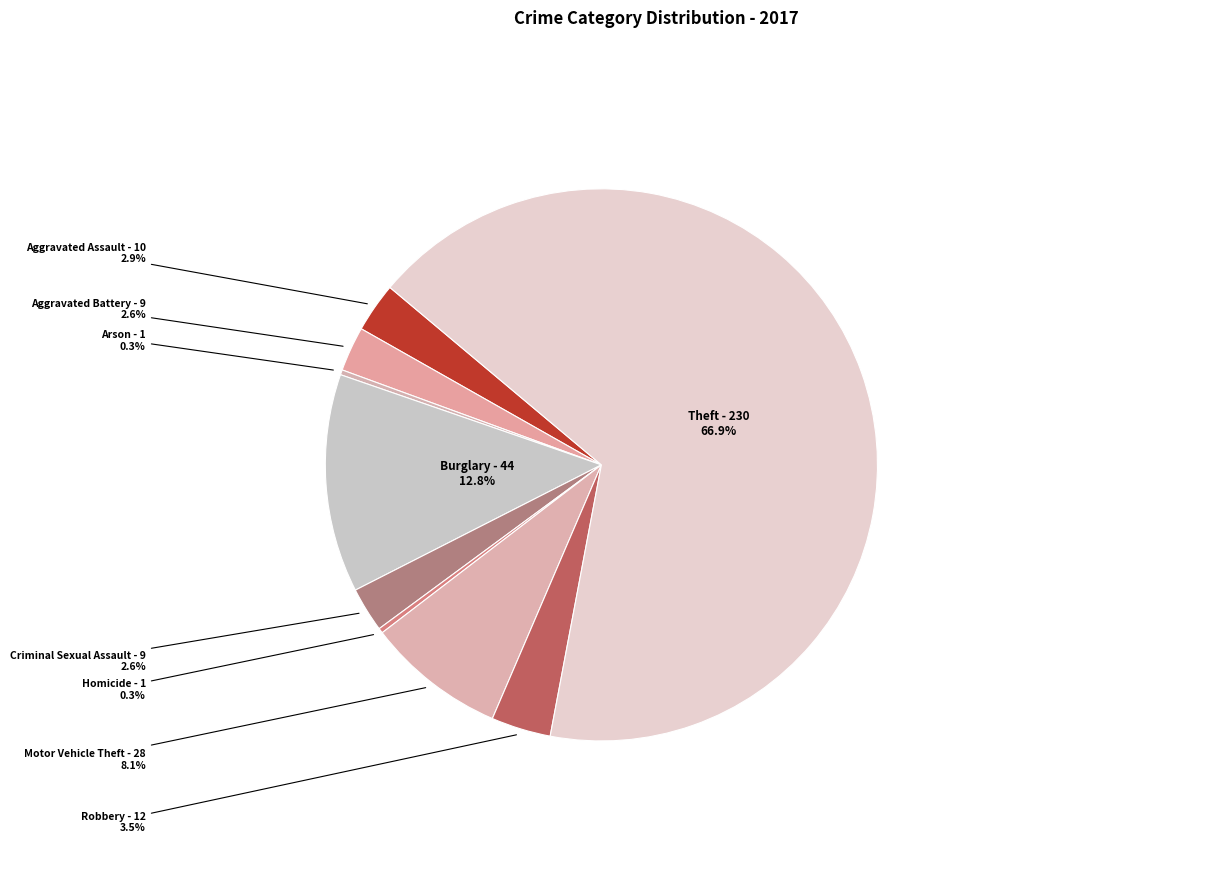

How many segments does this pie chart have?

9